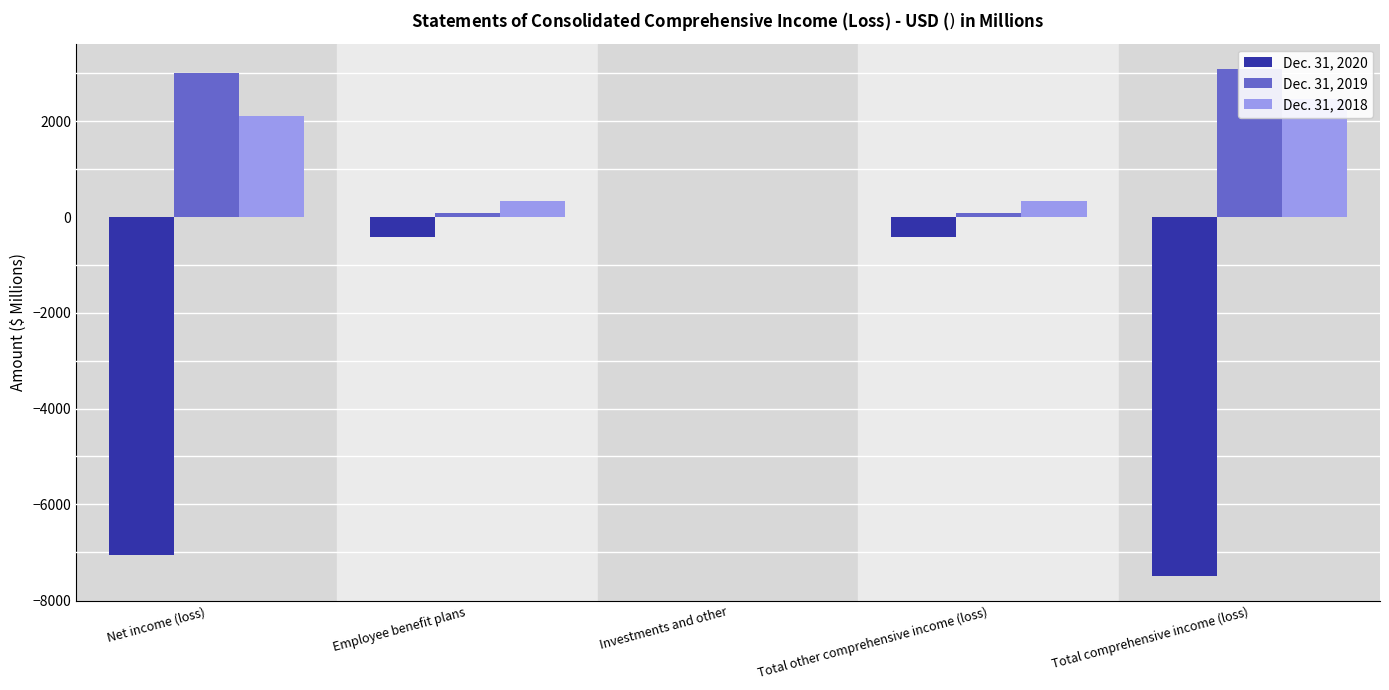

At which category is the sum across all series the highest?

Total other comprehensive income (loss)